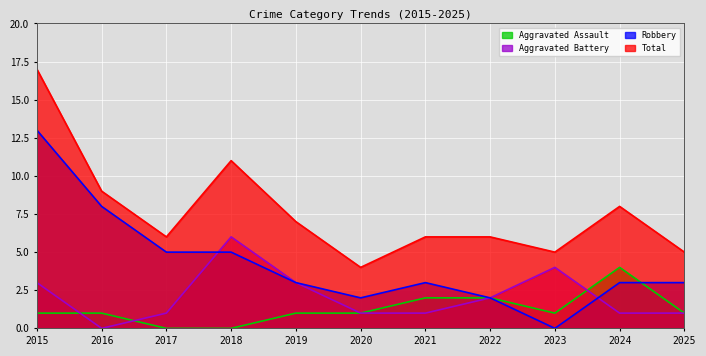

The value of Aggravated Battery at 2018 is 6. True or false?

True